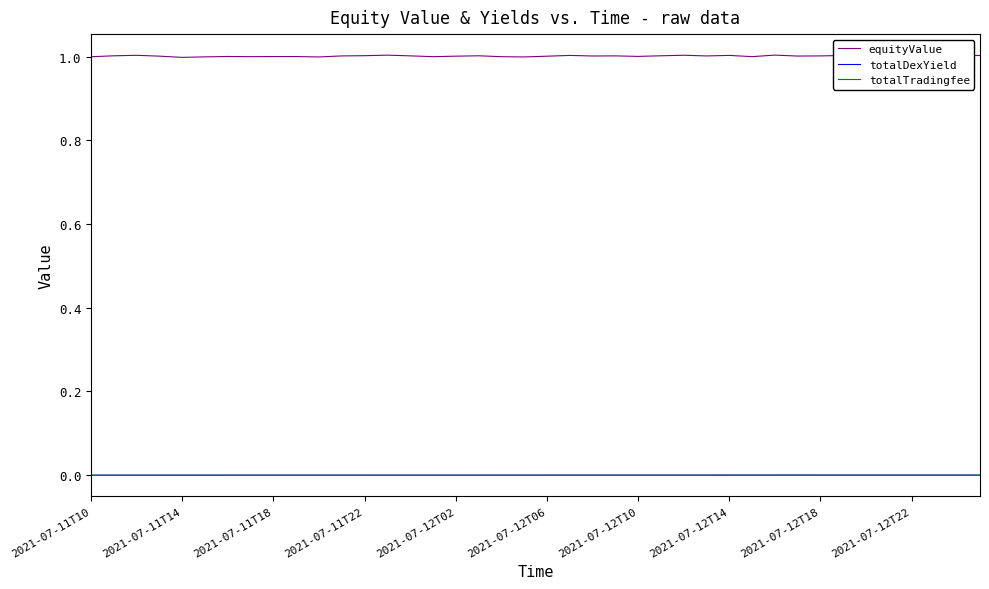

Which series has the widest spread of values?

equityValue